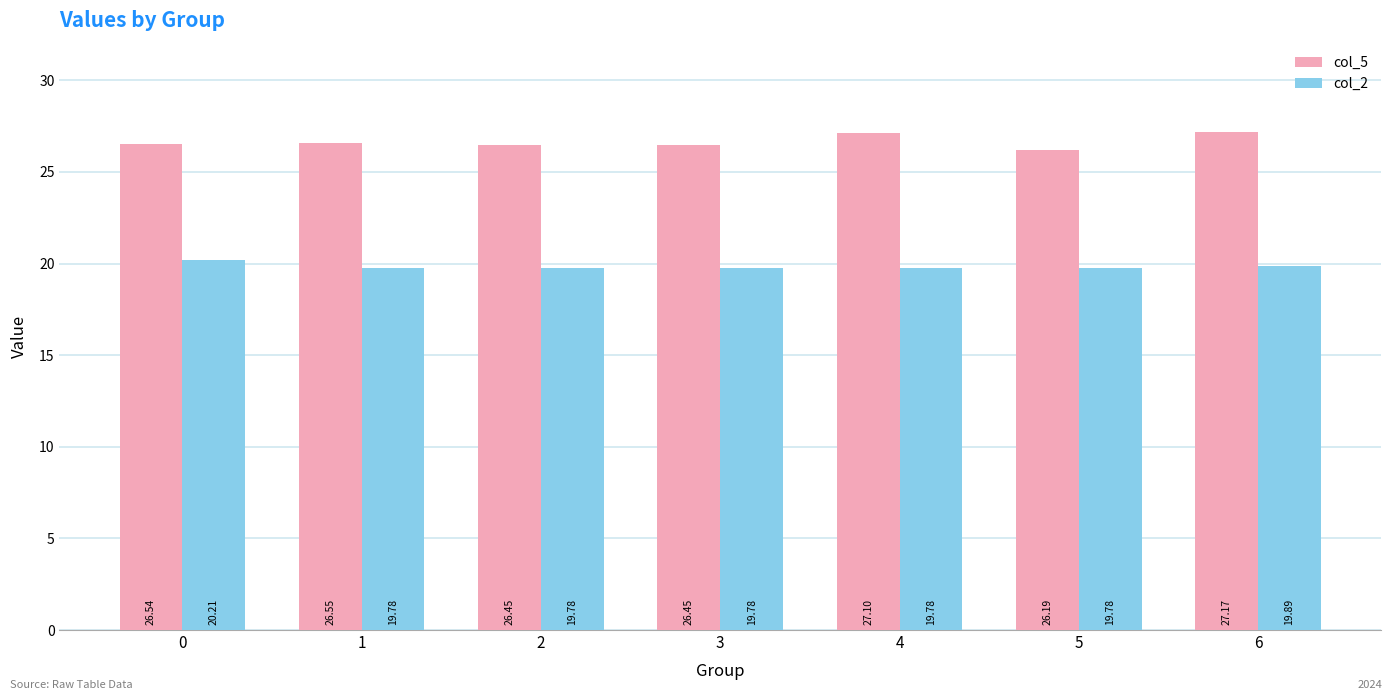

What is the total value across all series at 0?

46.8